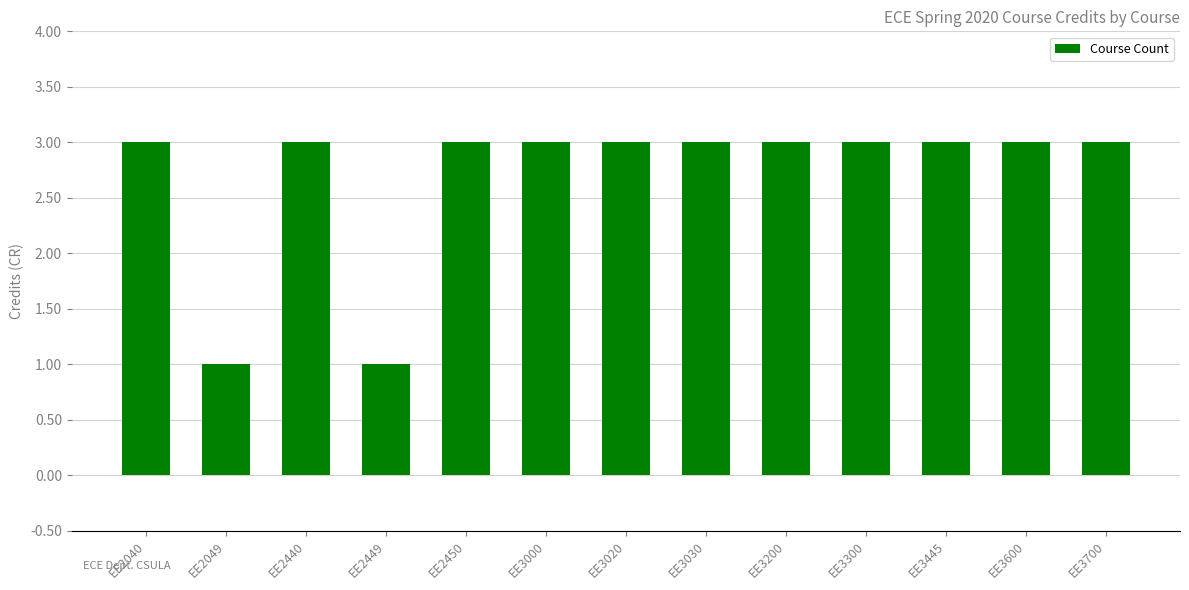

Reading right to left, transcribe all the data shown in this chart.

3	3	3	3	3	3	3	3	3	1	3	1	3